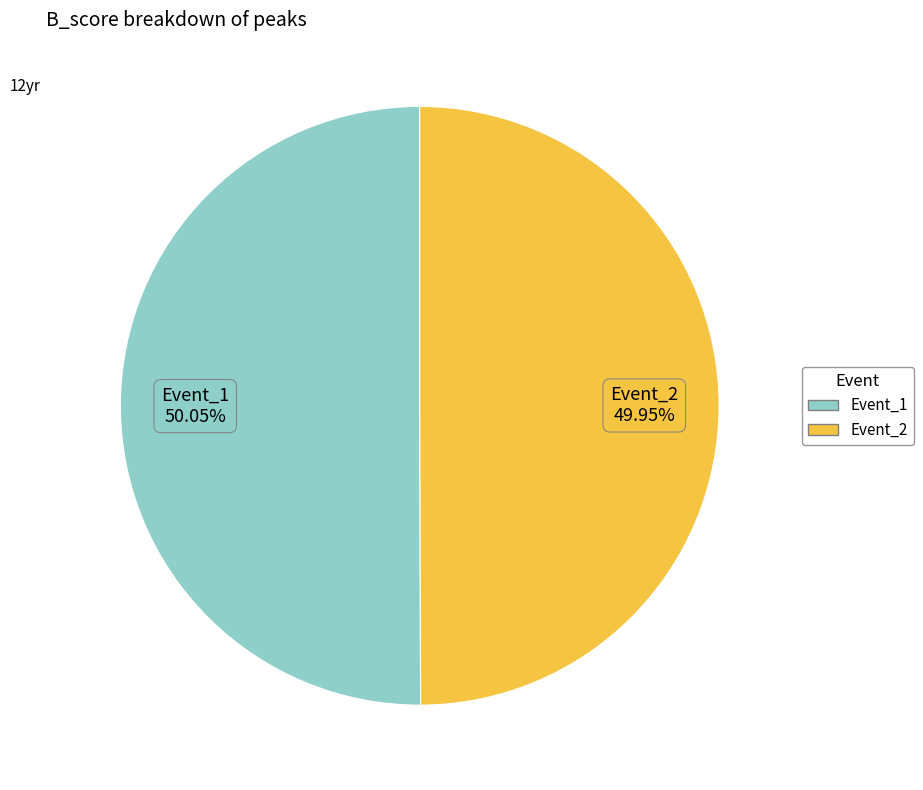

How many segments does this pie chart have?

2